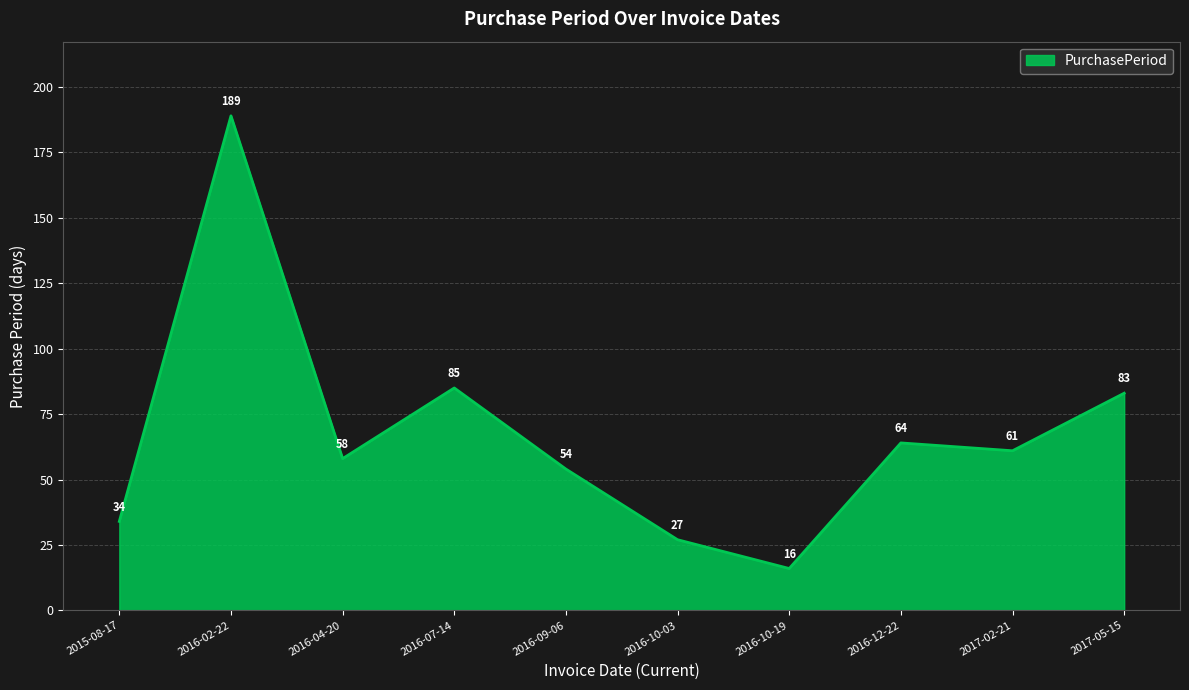

How many lines are shown in the chart?

1